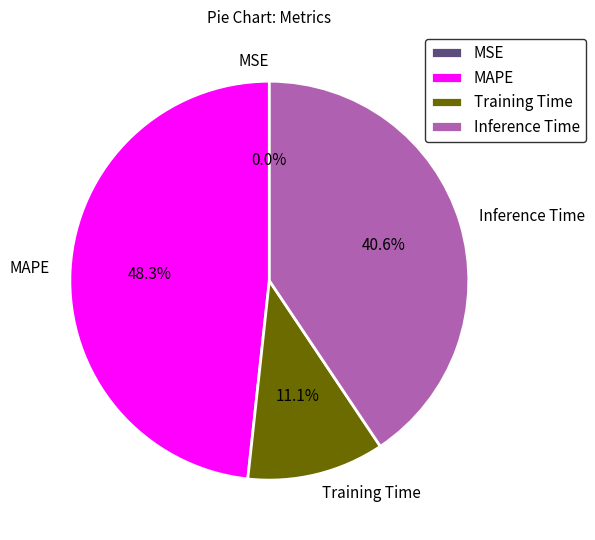

To the nearest percent, what percentage of the pie is Inference Time?

41%